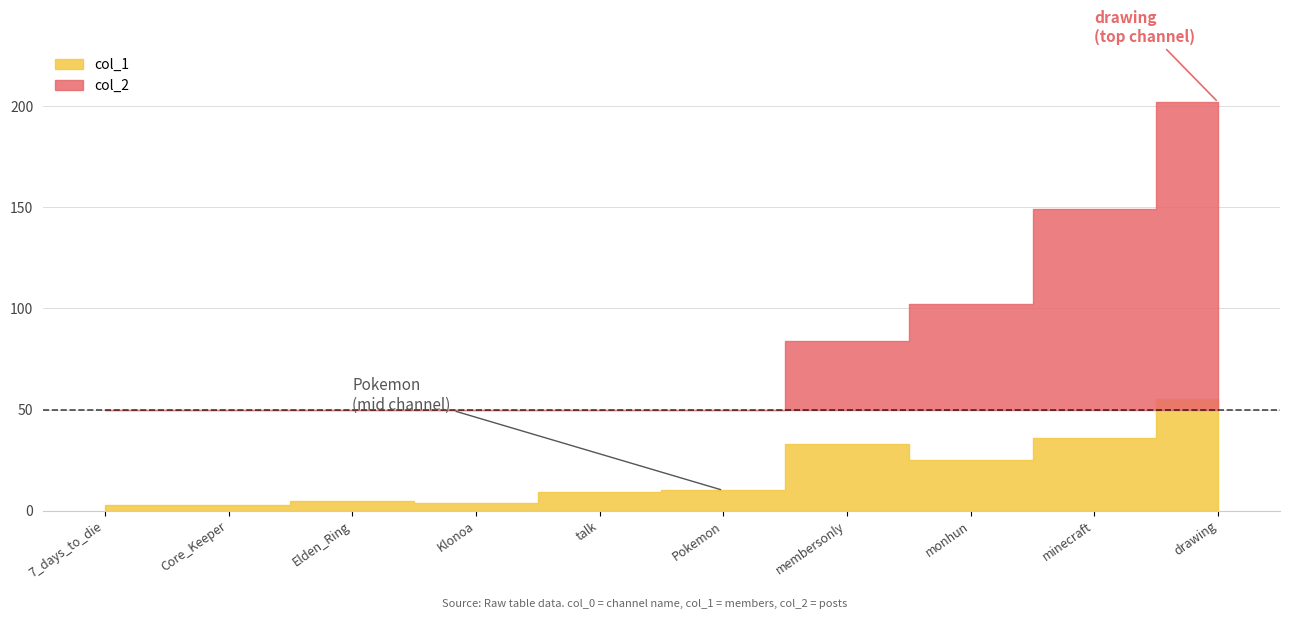

Approximately how many times larger is the value at monhun compared to Pokemon?

2.3